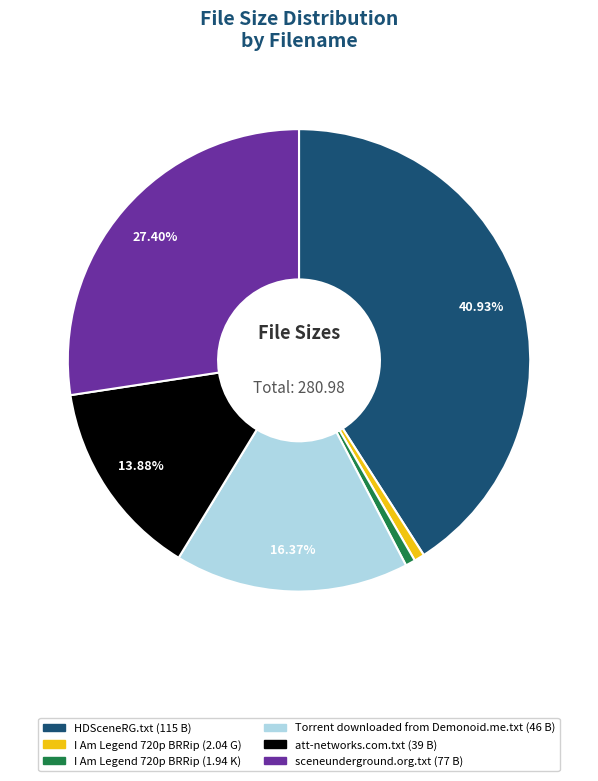

How many slices are in this pie chart?

6